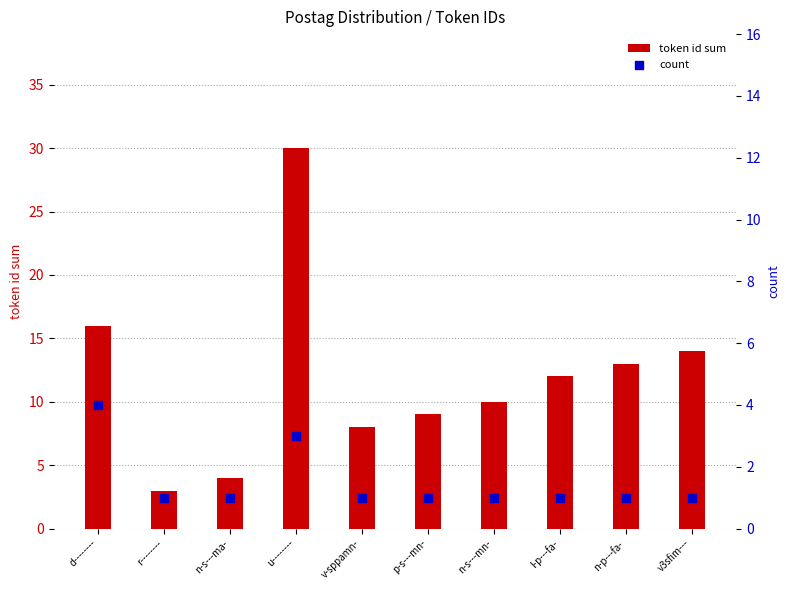

At which category is the sum across all series the highest?

u--------